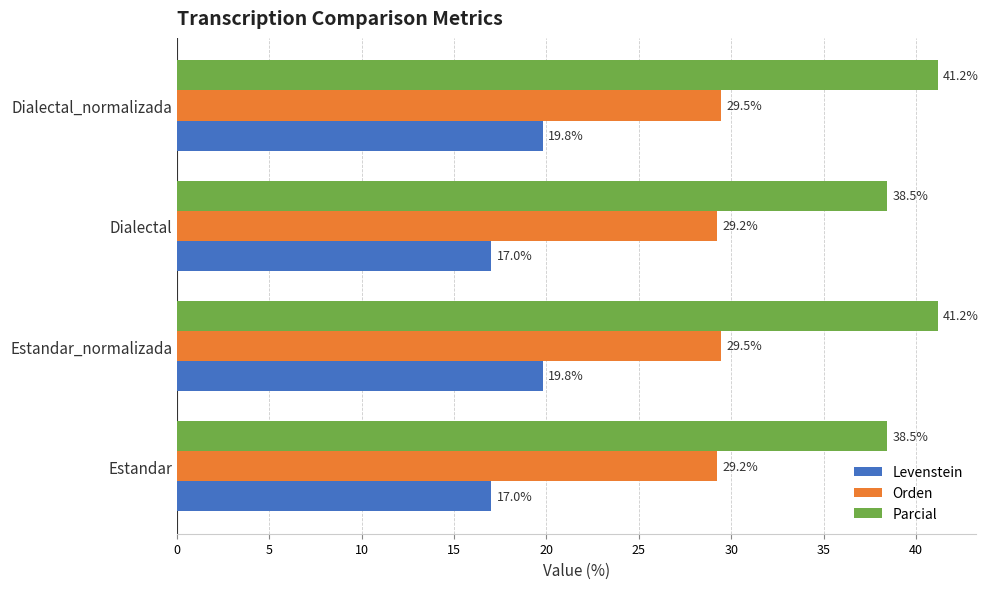

Rank the series at Estandar from lowest to highest value.

Levenstein, Orden, Parcial